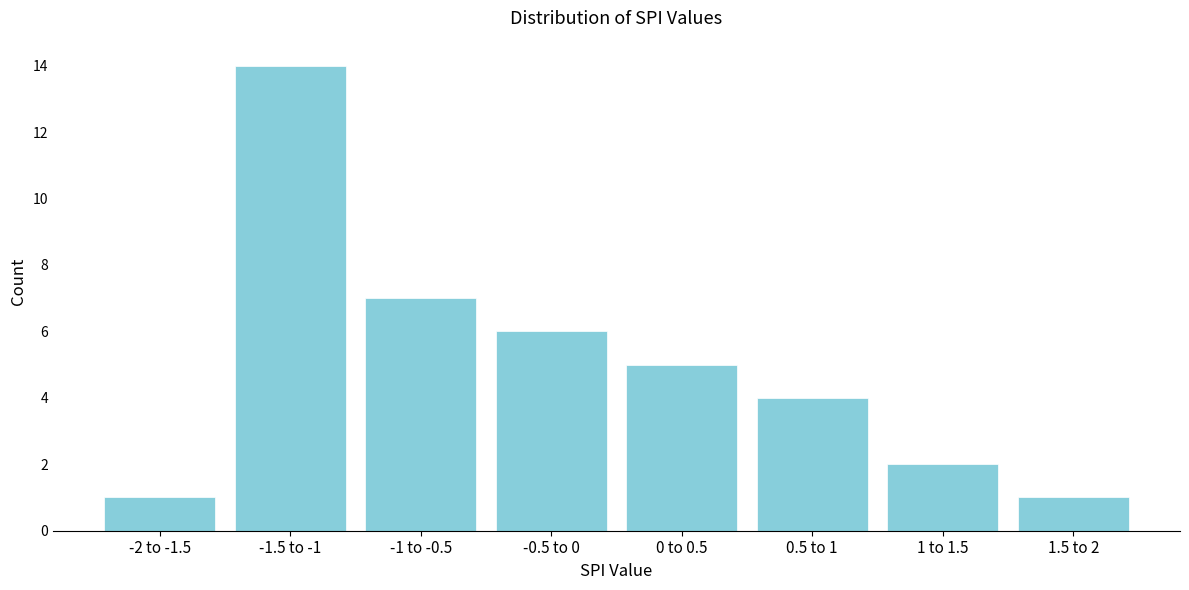

Reading left to right, list all the values displayed in this chart.

-2 to -1.5=1	-1.5 to -1=14	-1 to -0.5=7	-0.5 to 0=6	0 to 0.5=5	0.5 to 1=4	1 to 1.5=2	1.5 to 2=1